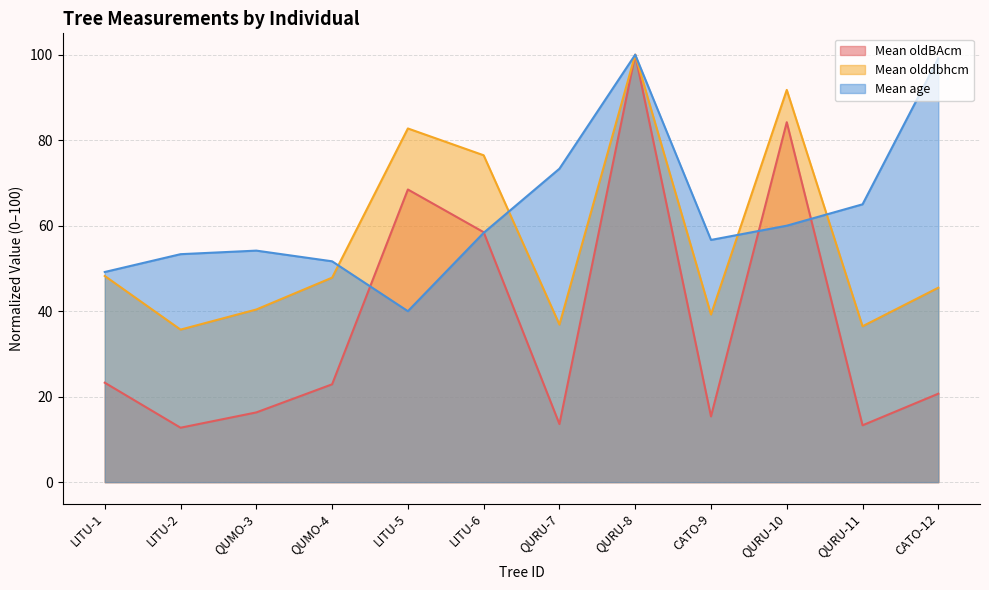

How many values in the Mean age series are below 58?

6